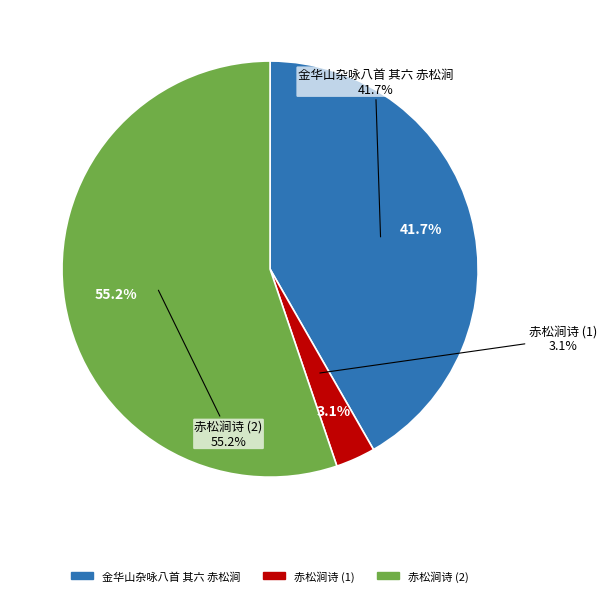

How many slices are in this pie chart?

3